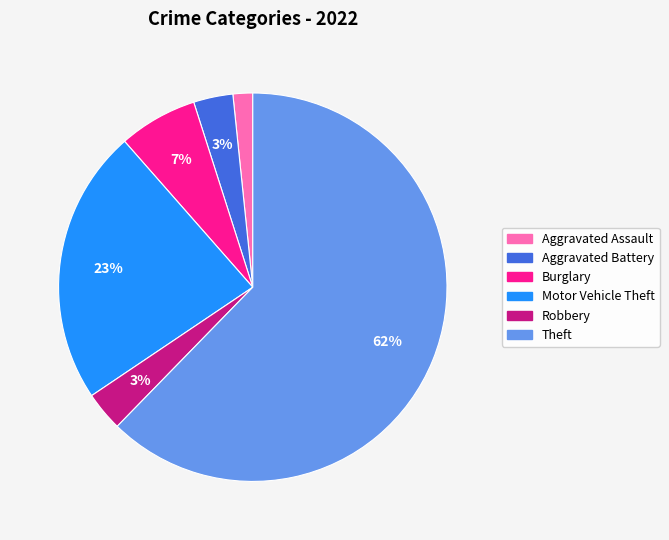

The Aggravated Battery slice represents 3% of the pie. True or false?

True